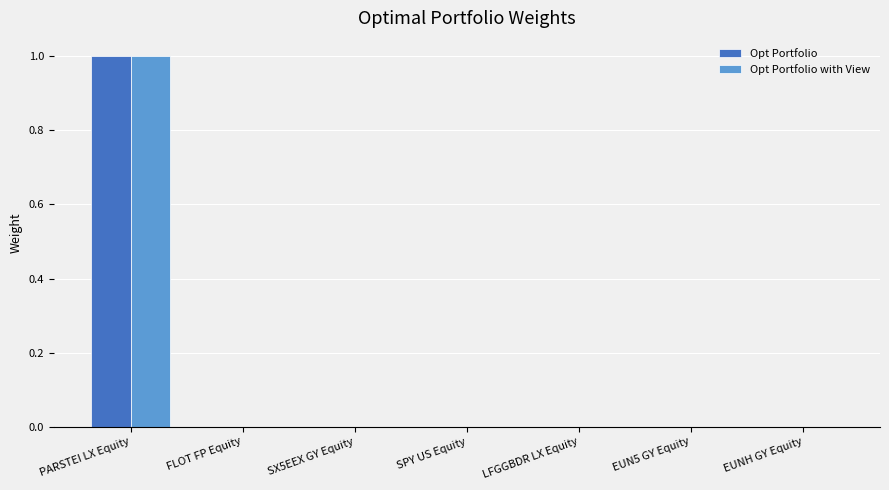

Is the value of Opt Portfolio with View at LFGGBDR LX Equity greater than the value of Opt Portfolio at PARSTEI LX Equity?

No